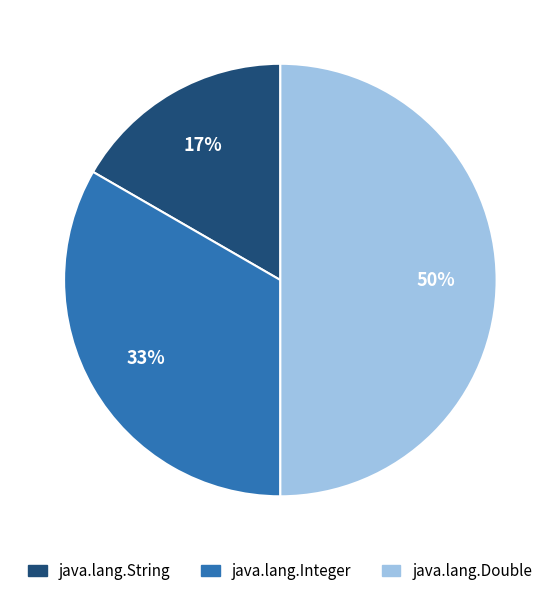

Is java.lang.Integer the majority of the pie?

No